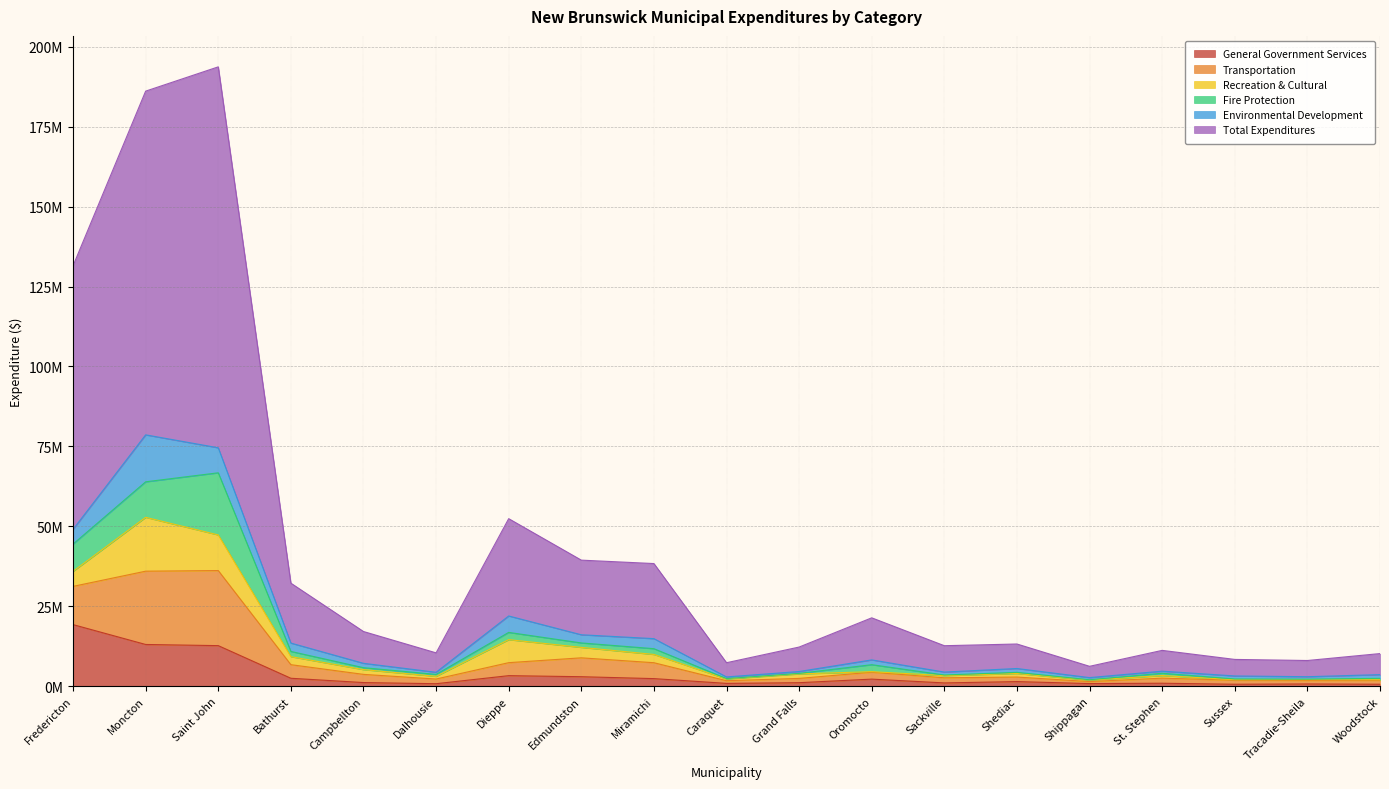

What is the spread (max minus min) of values at Fredericton?

112238448